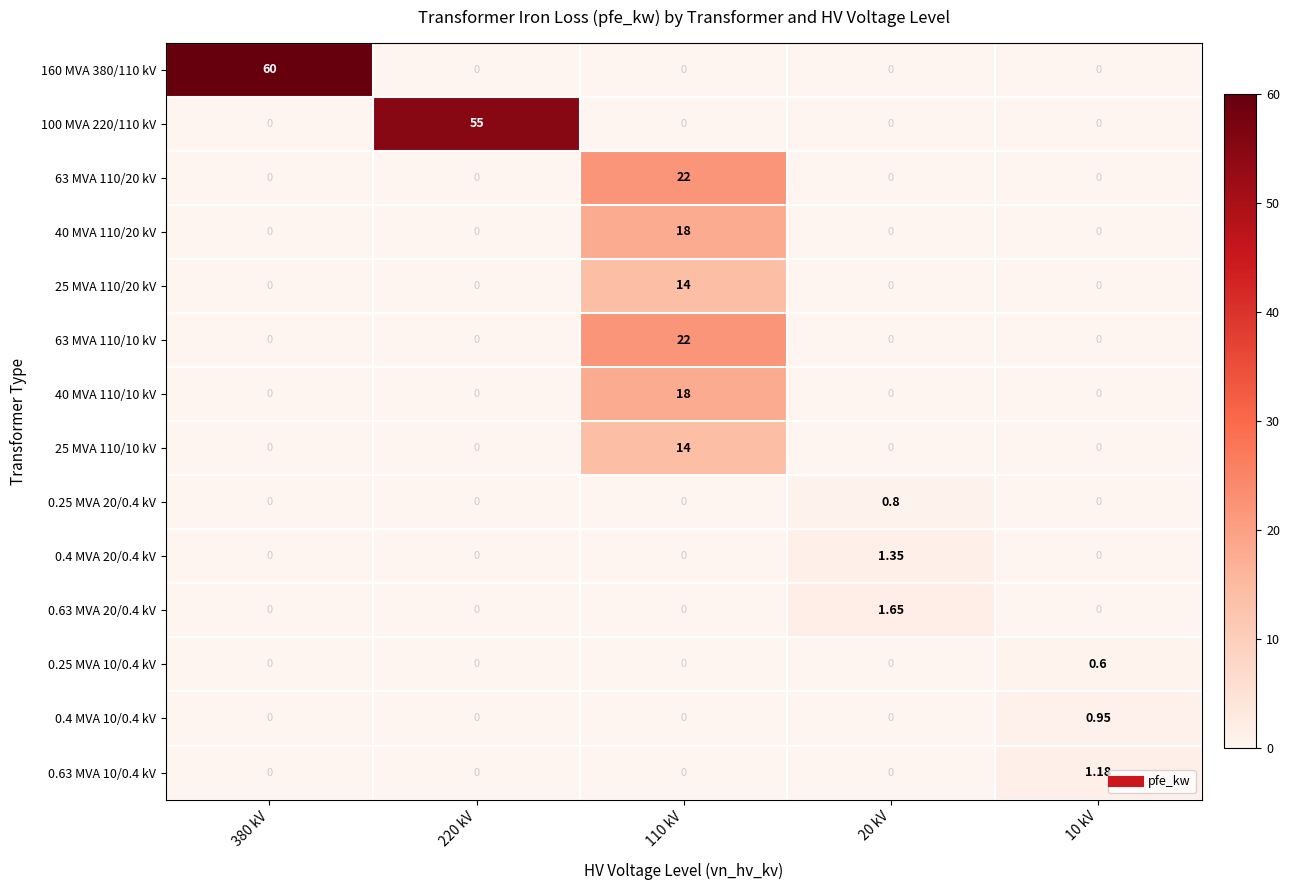

At how many categories does at least one series exceed 11?

3